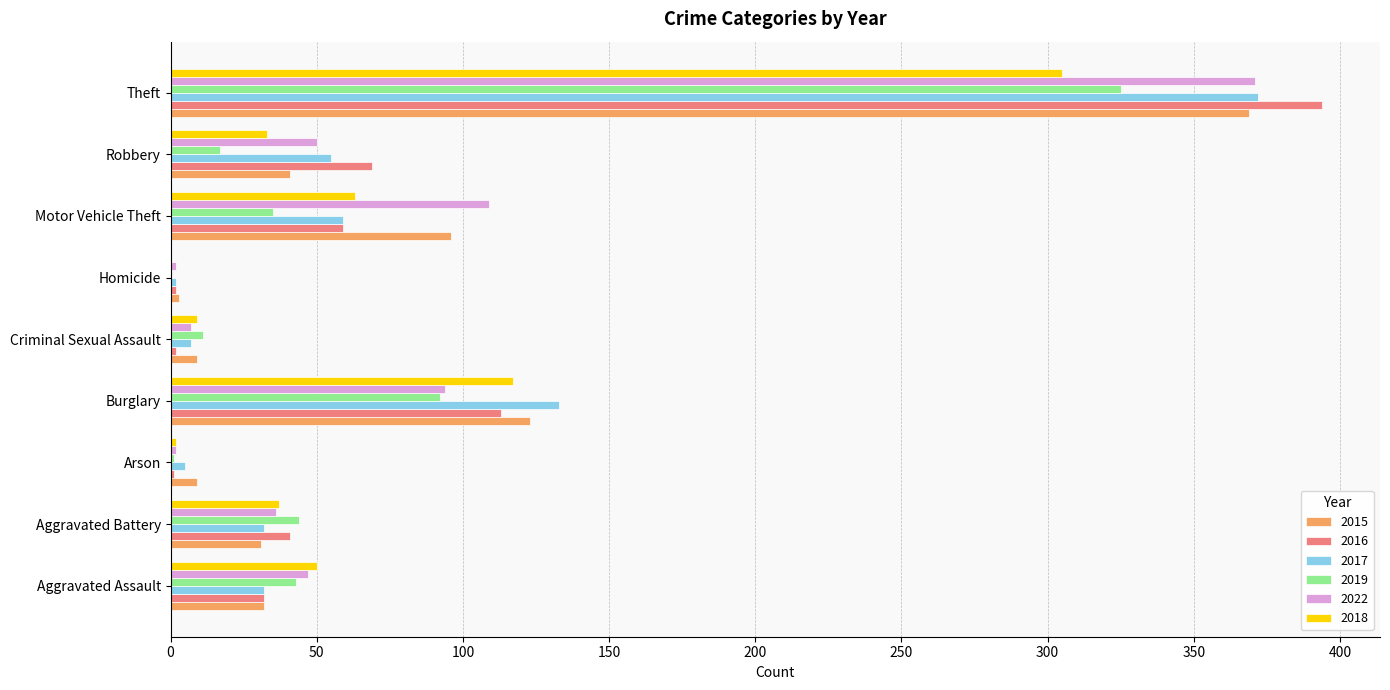

What is the sum of the 2018 values at Theft and Aggravated Assault?

355